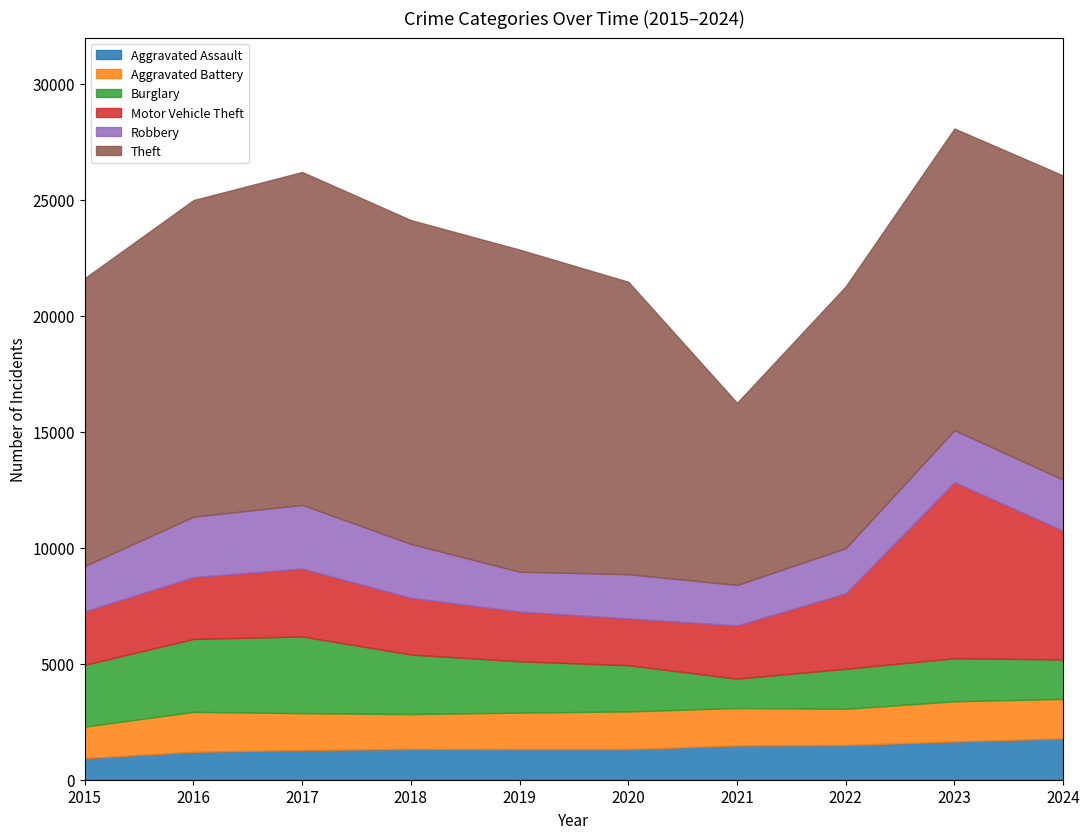

Which has a higher value, 2021 or 2018?

2021